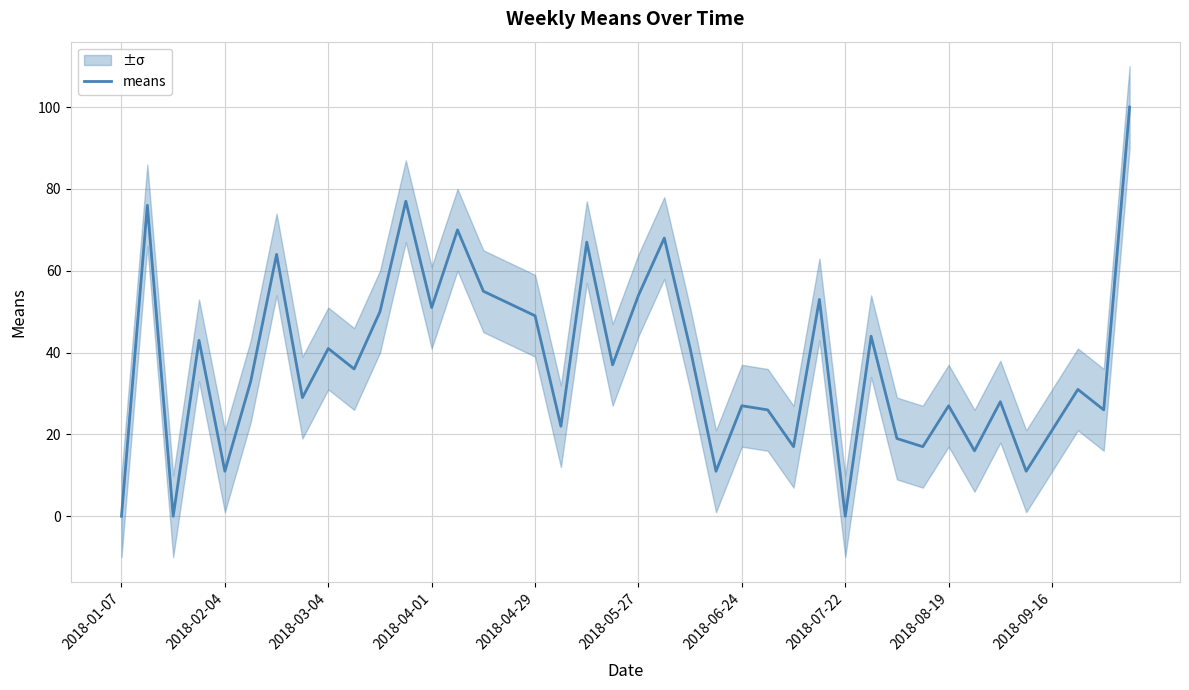

Is it true that means equals 9 at 2018-09-16?

False